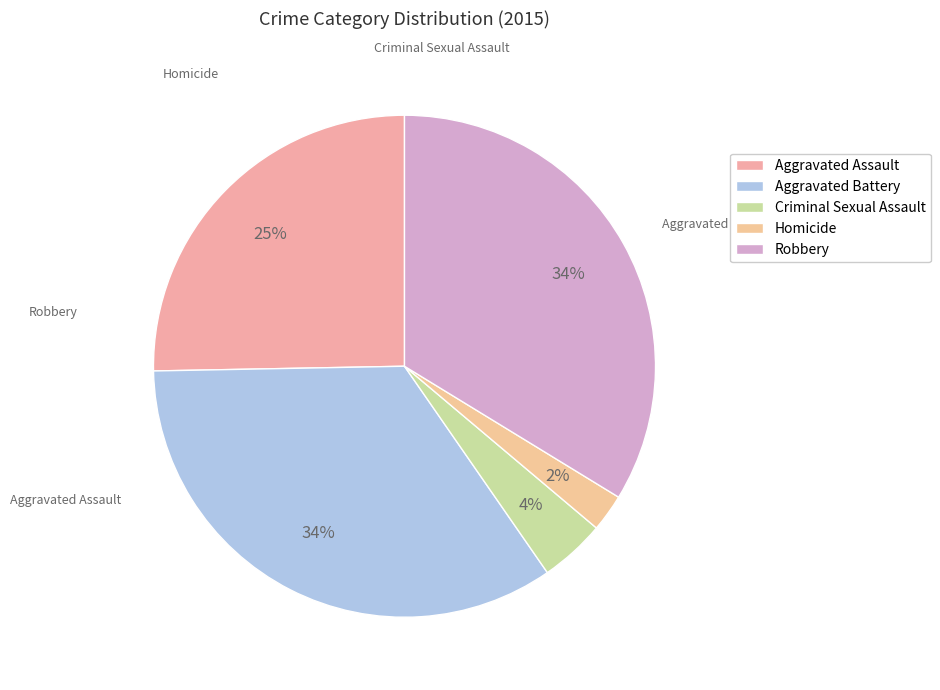

Is Homicide the majority of the pie?

No